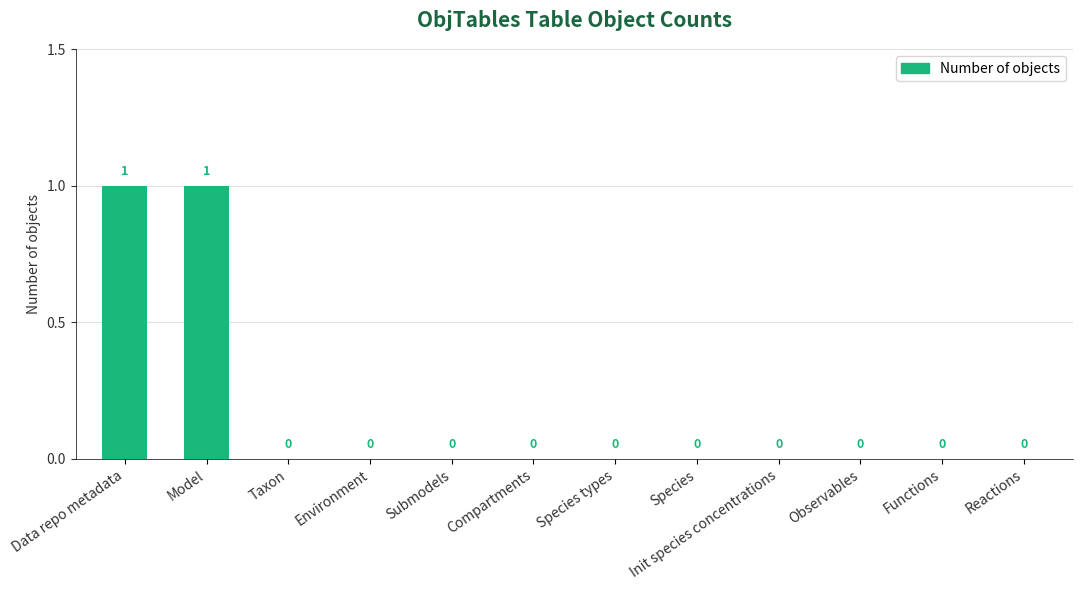

The value at Init species concentrations is 1. True or false?

False